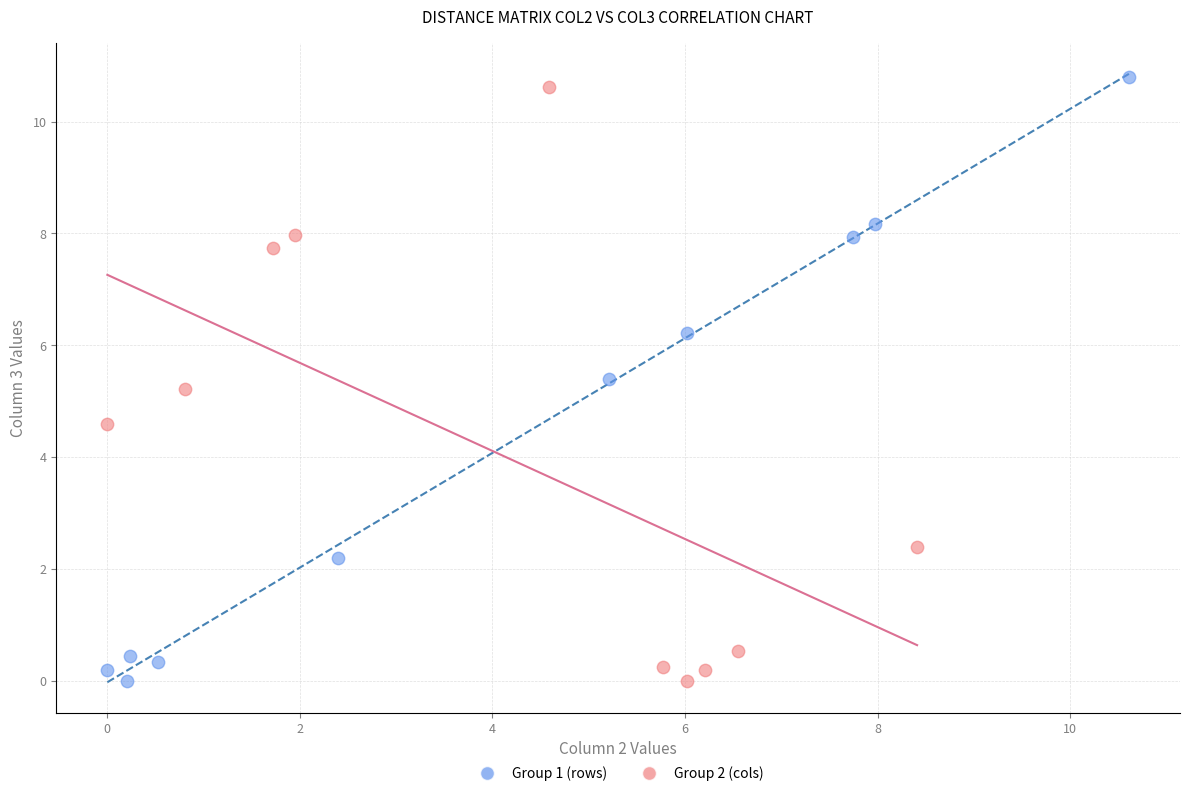

Which series reaches the maximum Y coordinate?

Group 1 (rows)